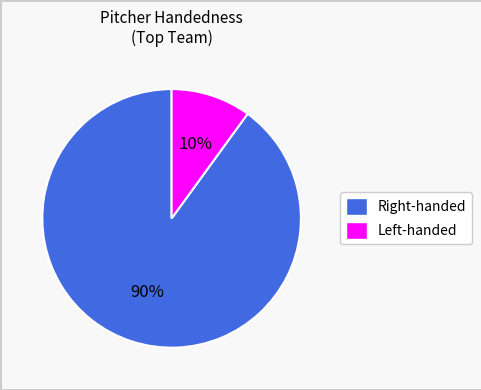

Rank the categories by value from highest to lowest.

Right-handed, Left-handed